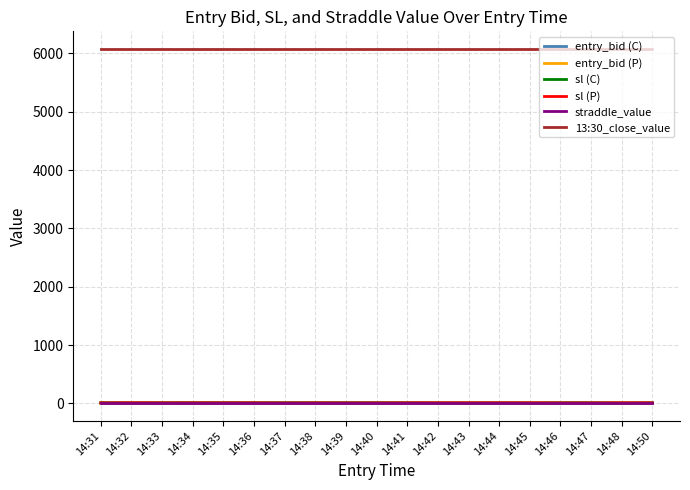

Is this an area chart (filled region under the line)?

No